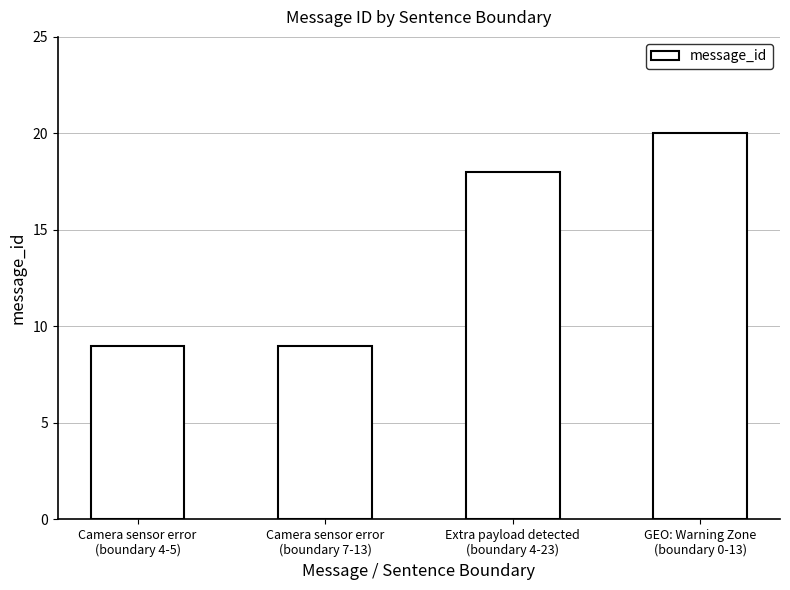

The value at Extra payload detected
(boundary 4-23) is 18. True or false?

True